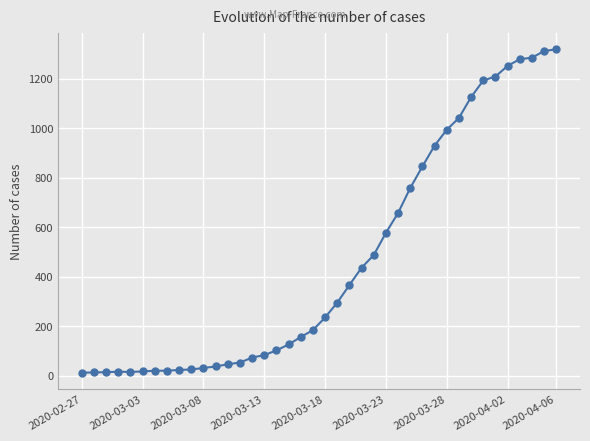

What is the average value?

467